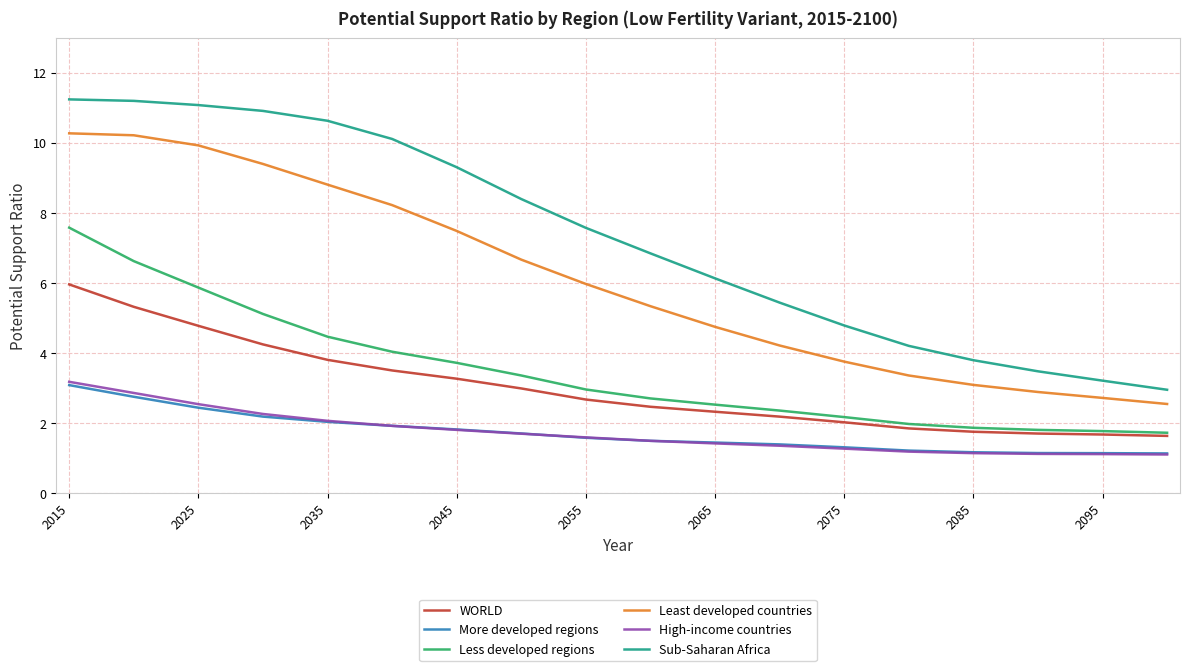

Which series has the largest range (max minus min)?

Sub-Saharan Africa